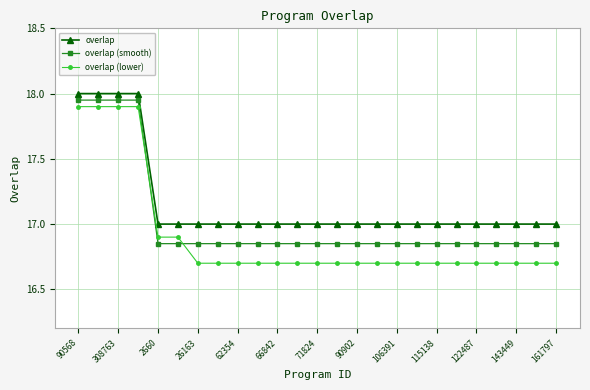

What is the highest value of the overlap series?

18.0